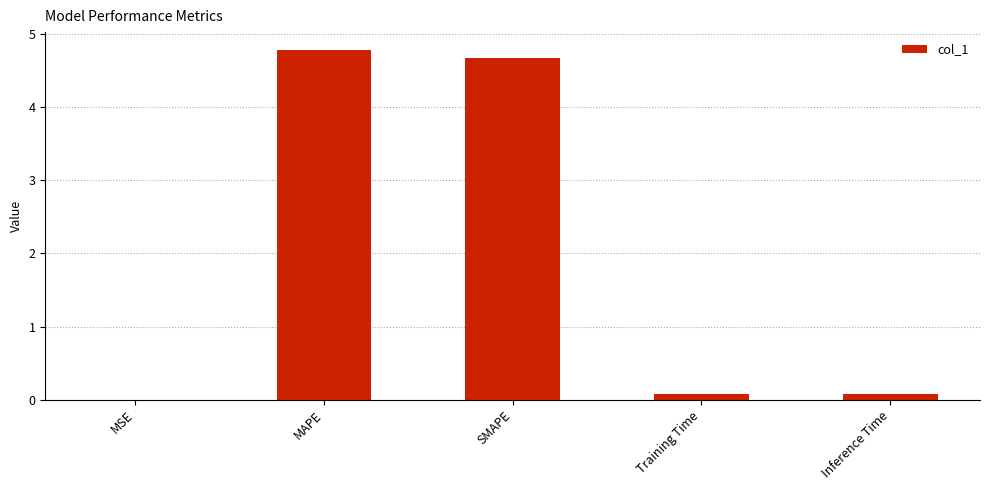

At which category does the chart reach its peak across all series?

MAPE